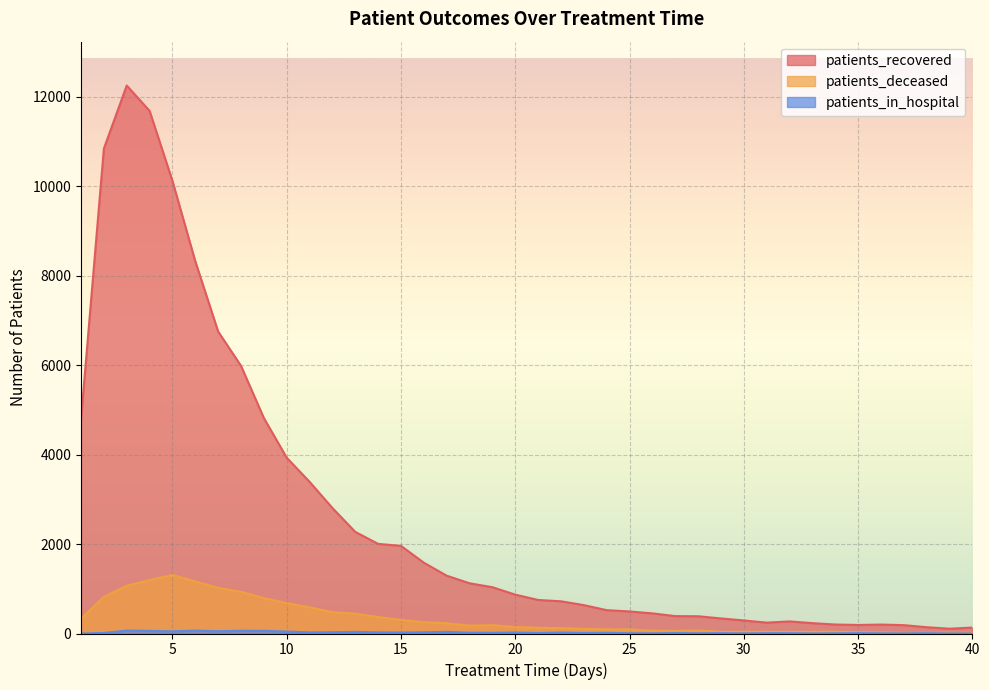

True or false: patients_in_hospital has more than 2 interior local peaks.

True